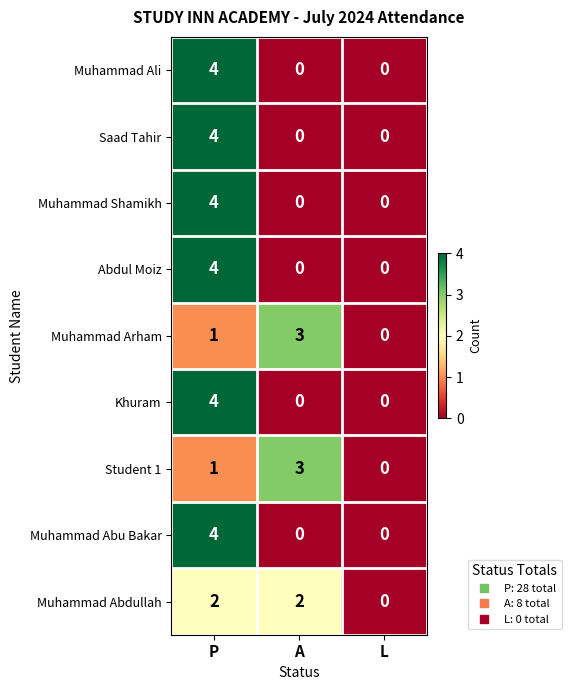

What is the difference between the maximum and minimum values in the Muhammad Shamikh series?

4